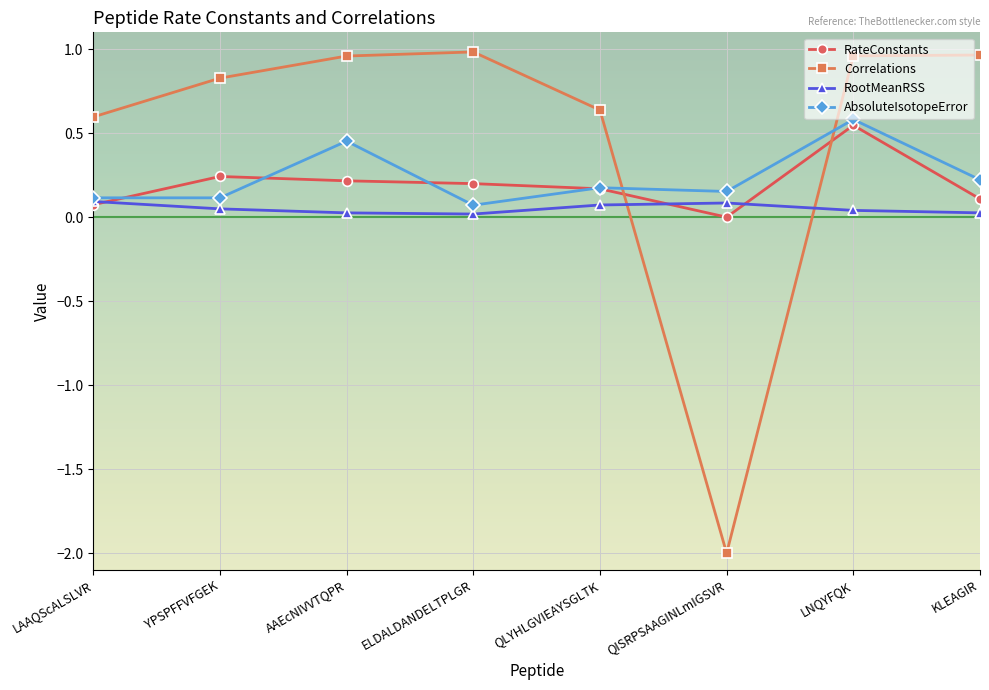

How many lines are shown in the chart?

4